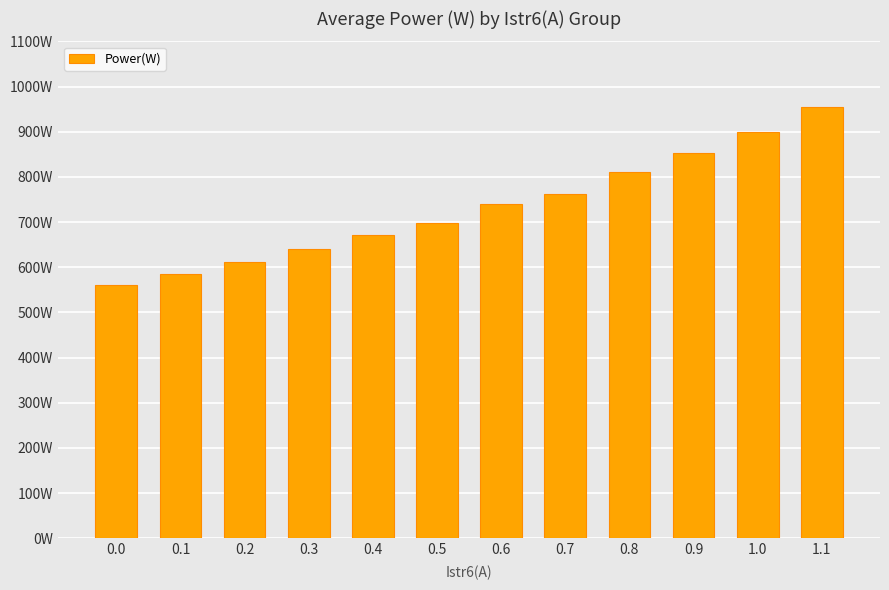

What is the change in value from 0.1 to 0.9?

+269